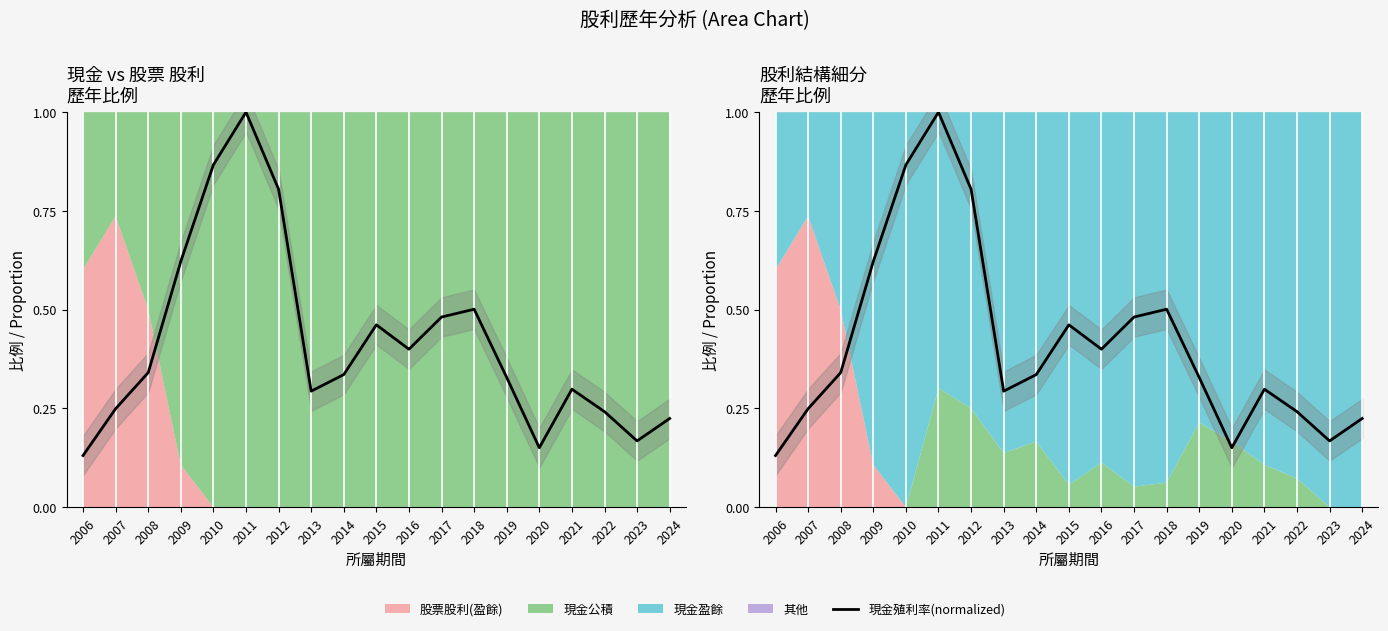

List the labels in order of value, smallest first.

2006, 2020, 2023, 2024, 2022, 2007, 2013, 2021, 2019, 2014, 2008, 2016, 2015, 2017, 2018, 2009, 2012, 2010, 2011